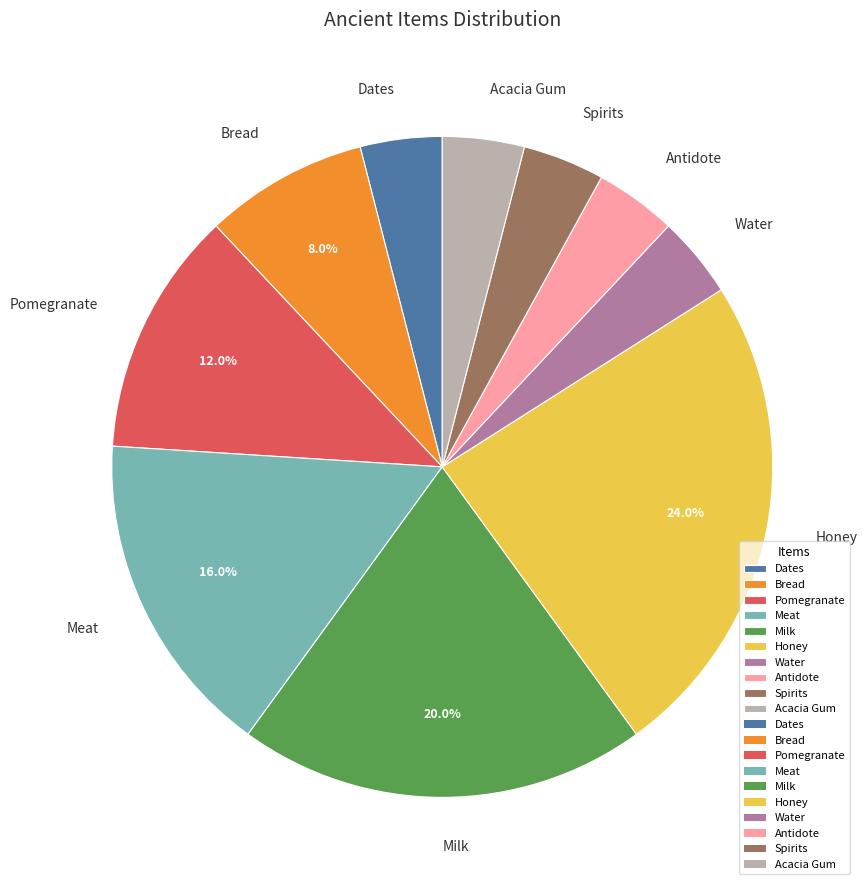

What is the largest slice in the pie chart?

Honey